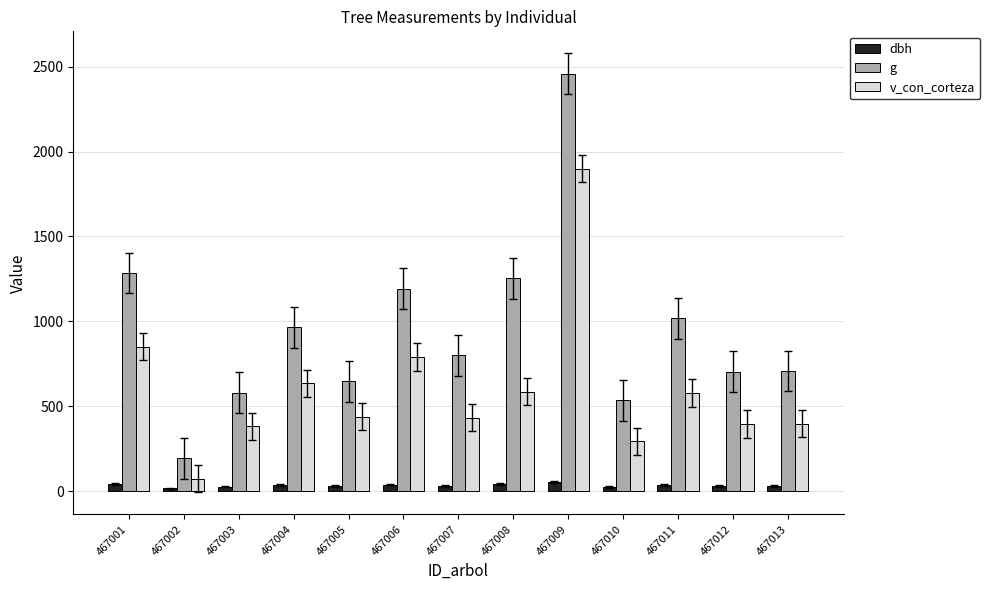

What is the difference between the v_con_corteza values at 467012 and 467010?

101.0